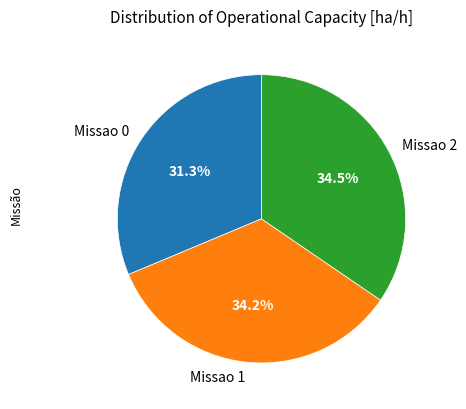

Combined, what portion of the pie is Missao 0 and Missao 1?

65.5%